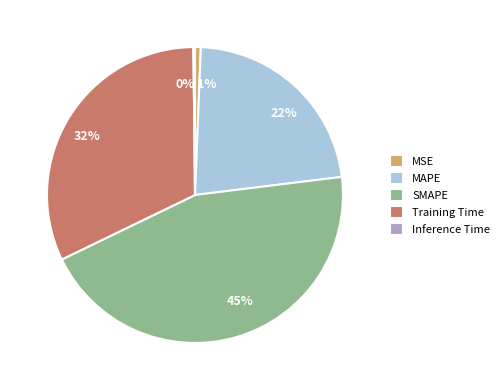

Is there a majority slice in this chart?

No